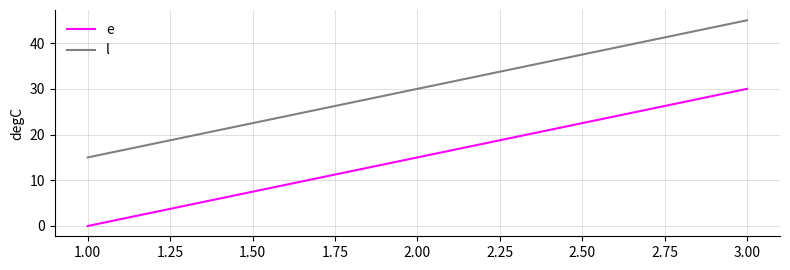

What is the difference between the maximum and minimum values in the l series?

30